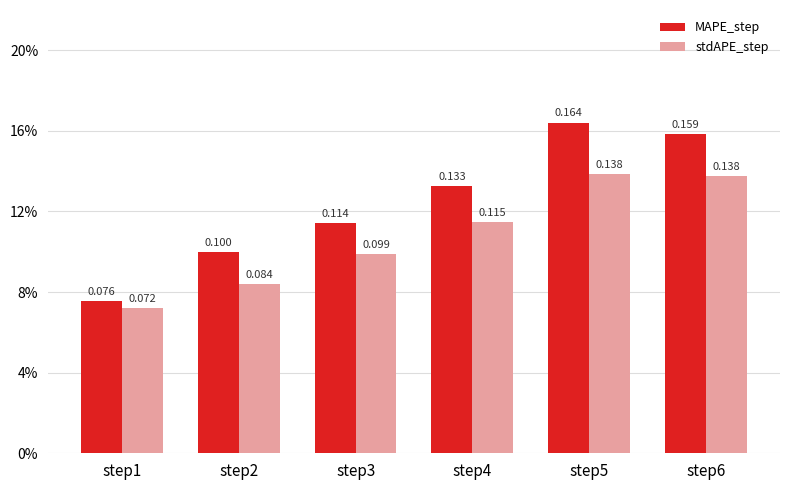

The stdAPE_step series shows 0.1 at step1. True or false?

True